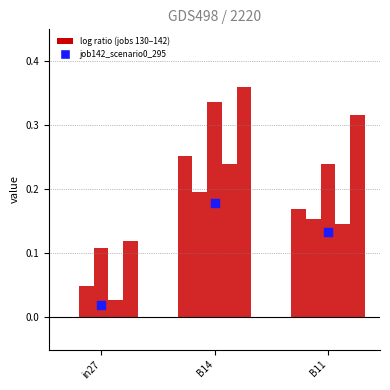

At how many categories does at least one series exceed 0?

3